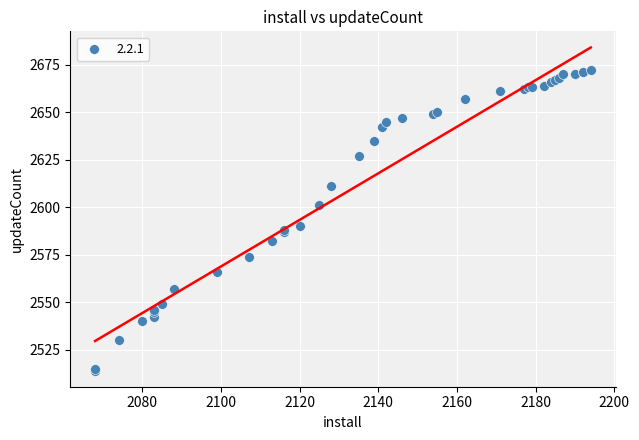

What Y value in the scatter plot is closest to 2593?

2590